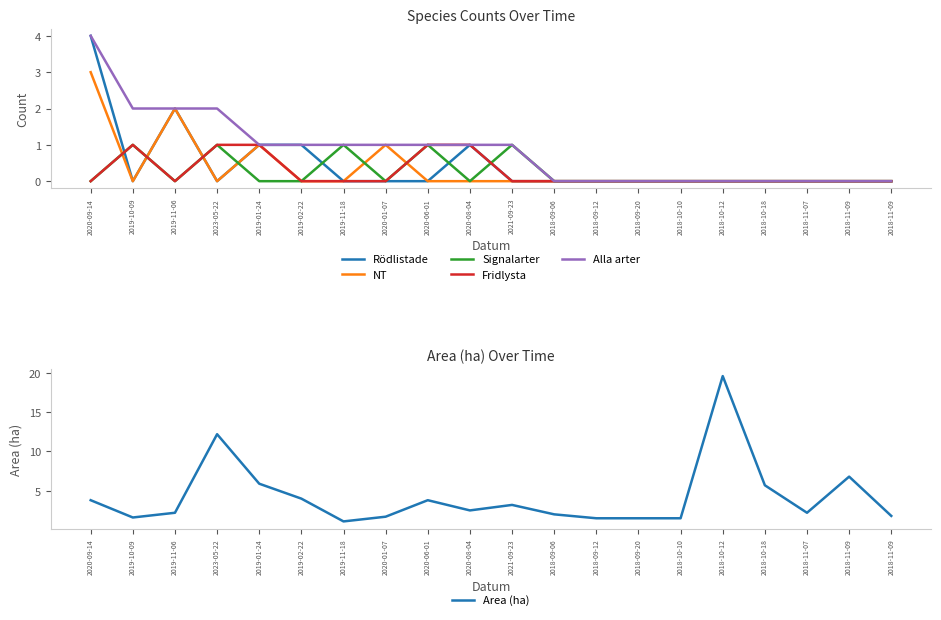

Is it true that Signalarter equals 1.0 at 2020-06-01?

True